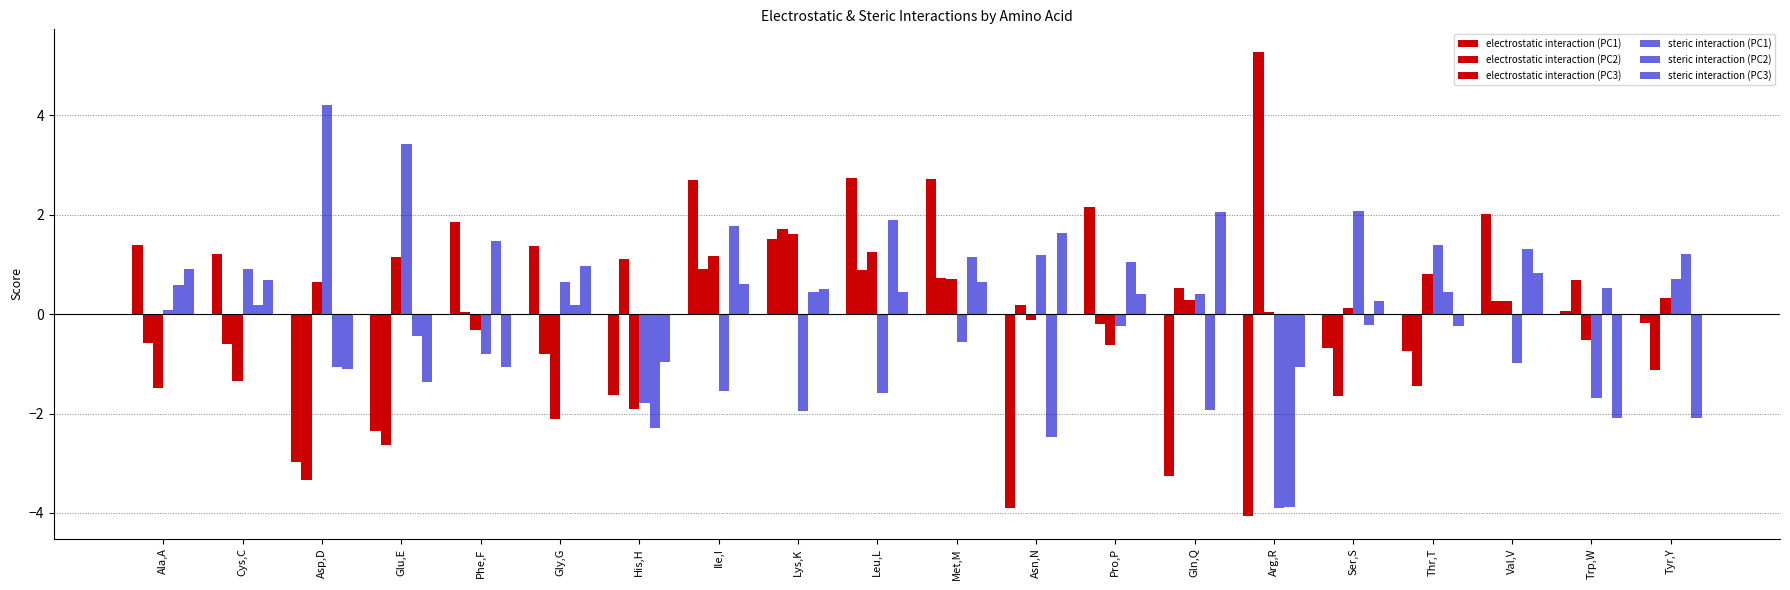

How many groups of bars are there?

20